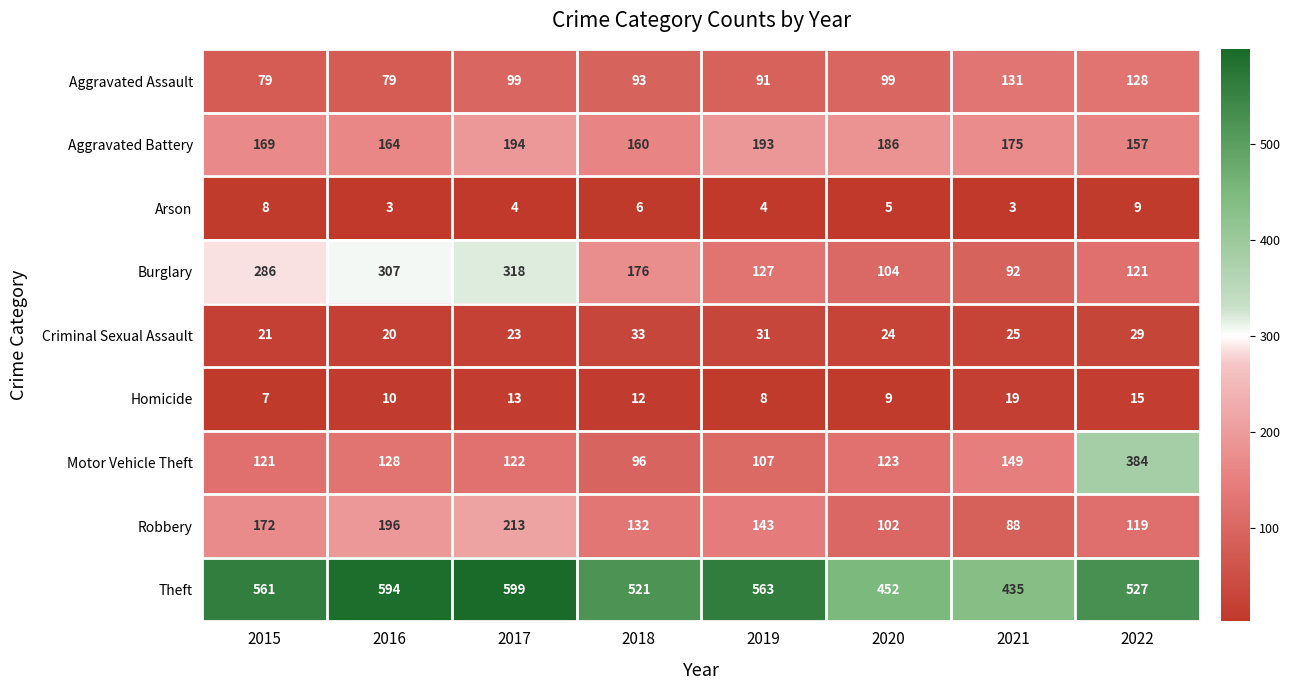

At how many categories does at least one series exceed 447?

7